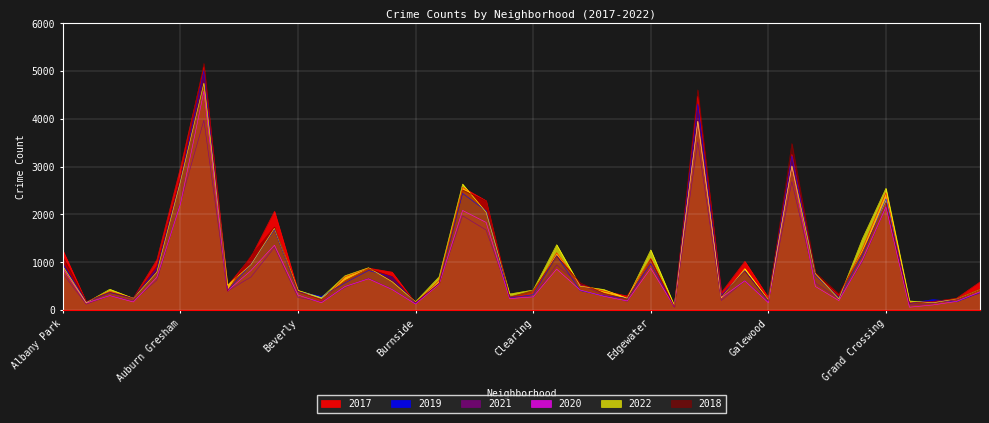

True or false: 2017 has a value of 137 at Calumet Heights.

False